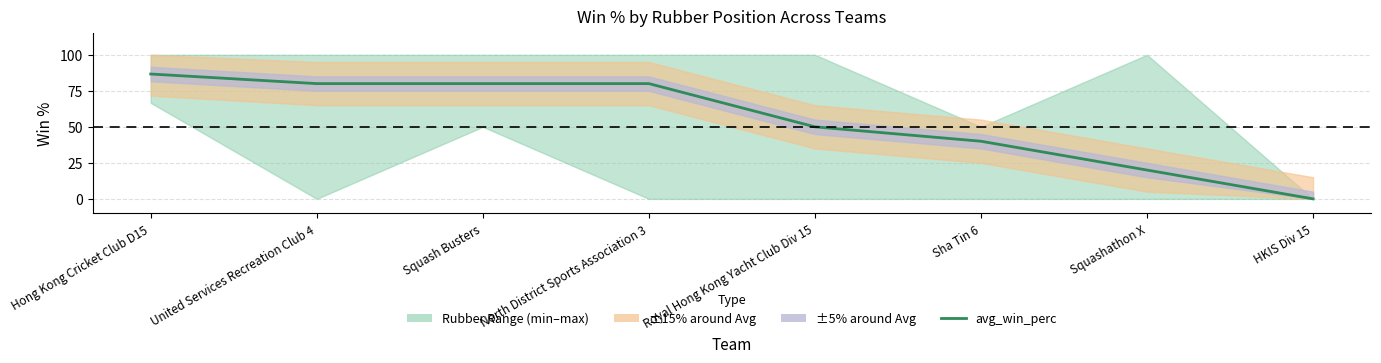

What is the difference between the values at Squash Busters and Sha Tin 6?

40.0